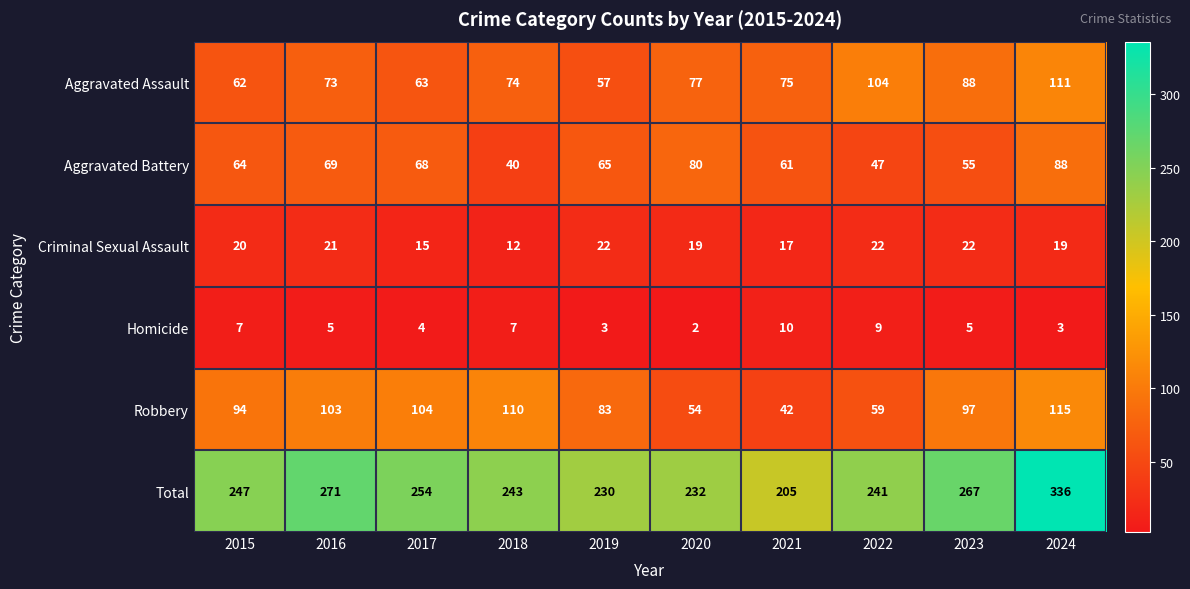

Which series has the largest total across all categories?

Total